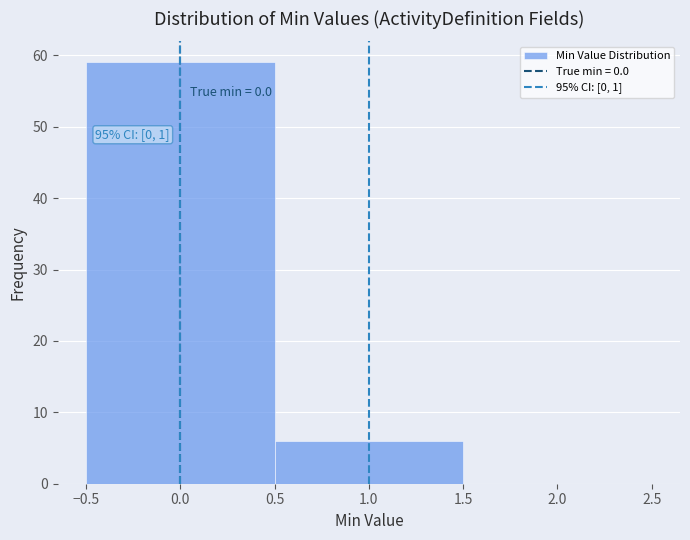

Which range on the x-axis has the tallest bar?

-0.5 to 0.5